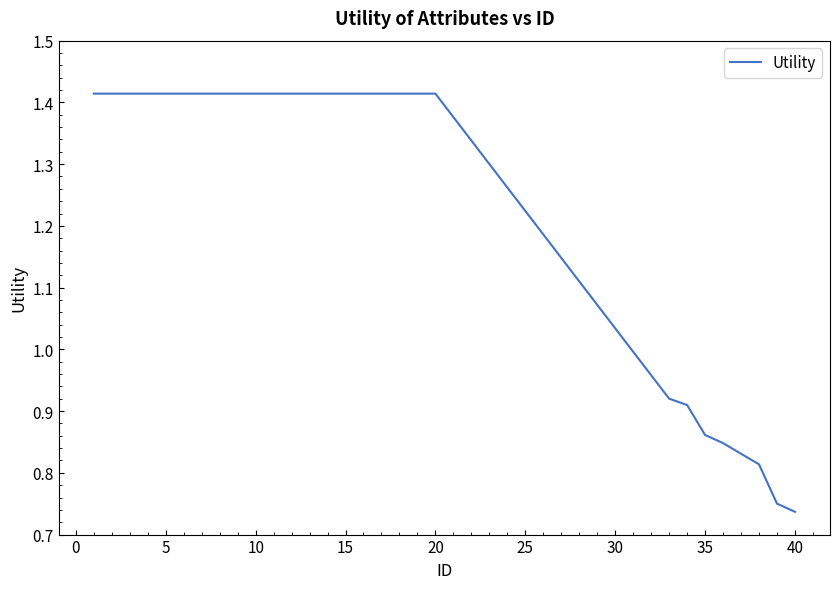

Reading left to right, transcribe all the data shown in this chart.

1.4	1.4	1.4	1.4	1.4	1.4	1.4	1.4	1.4	1.4	1.4	1.4	1.4	1.4	1.4	1.4	1.4	1.4	1.4	1.4	0.9	0.9	0.9	0.8	0.8	0.8	0.8	0.7